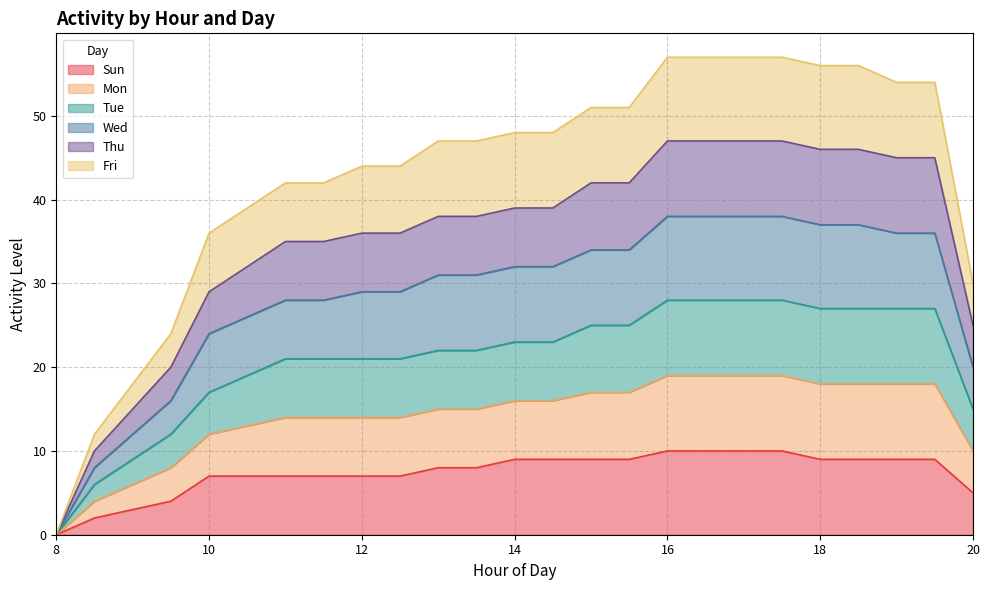

Which has a higher value, 14 or 10?

14